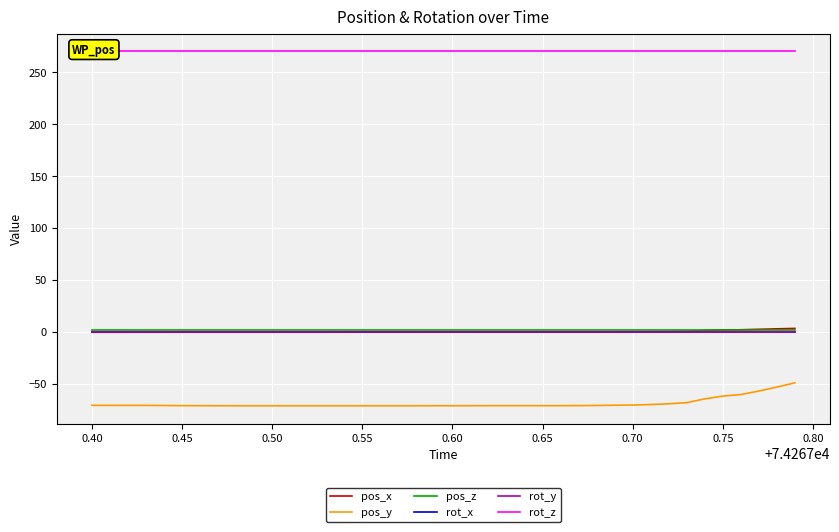

True or false: rot_z and rot_x cross at least once.

False